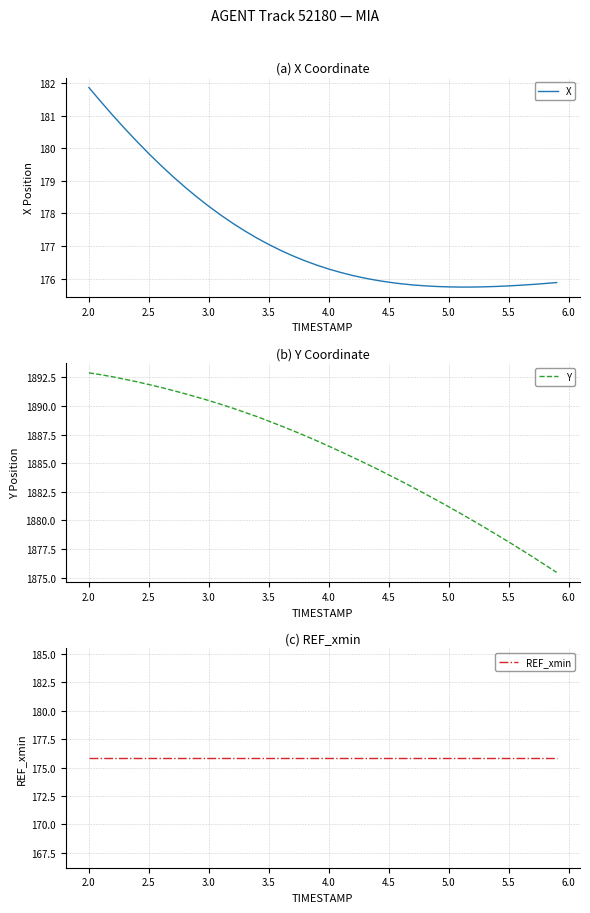

True or false: Y and X intersect in this chart.

False